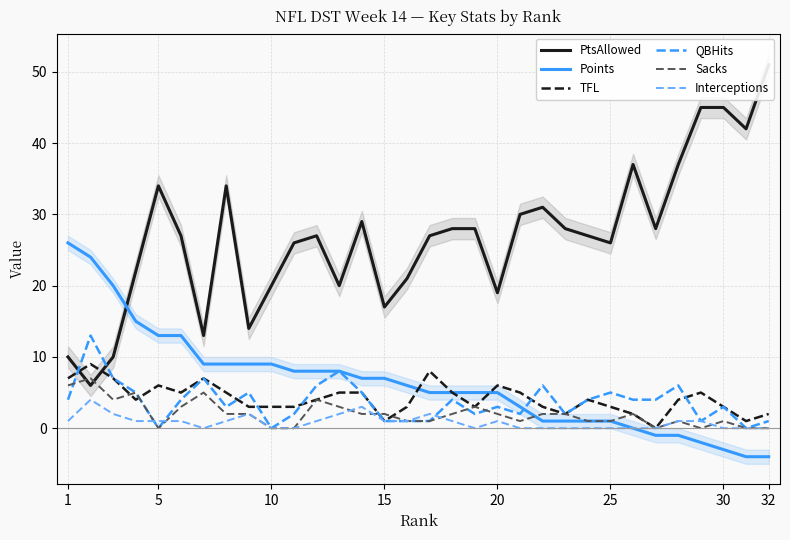

Is it true that Sacks equals 0 at 5?

True